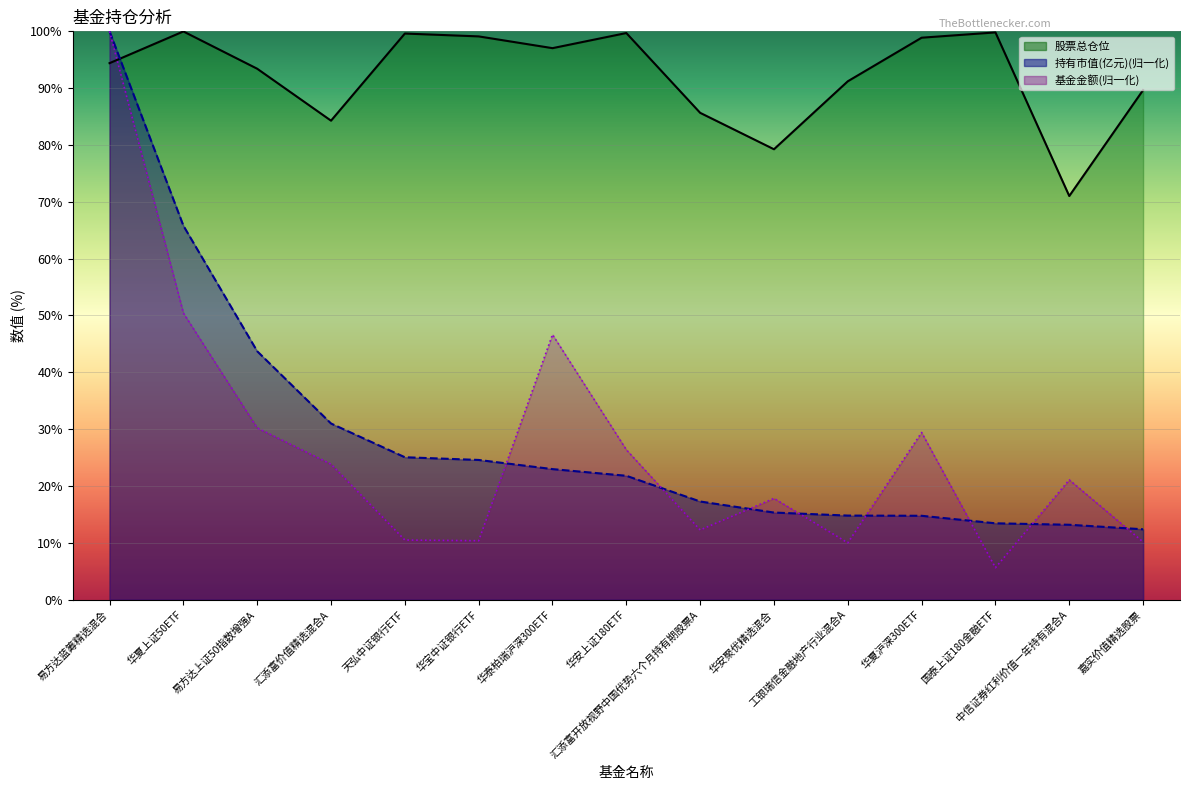

In 基金金额, how many points are lower than both neighbors (excluding endpoints)?

4